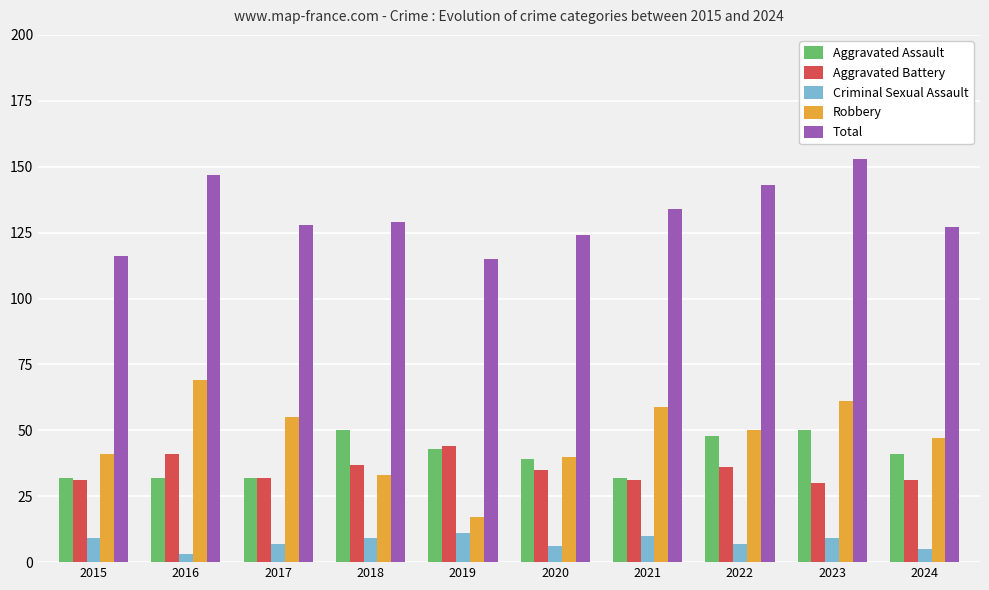

At which category is the sum across all series the highest?

2023